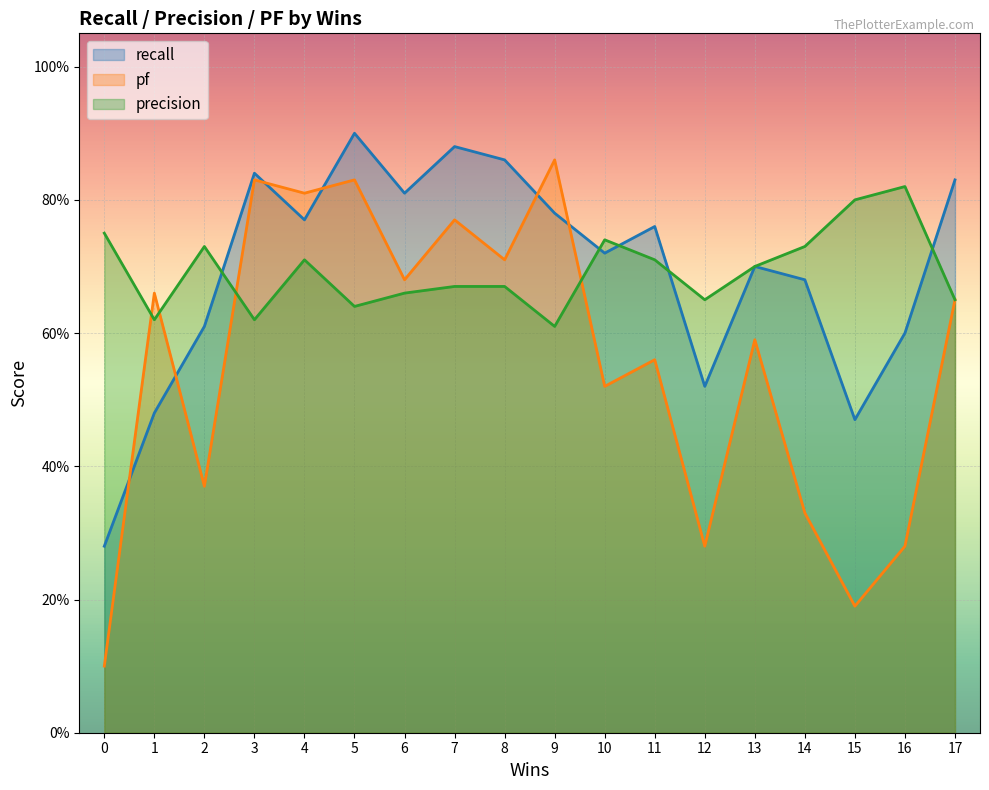

Between which two adjacent categories do precision and pf first intersect?

0 and 1